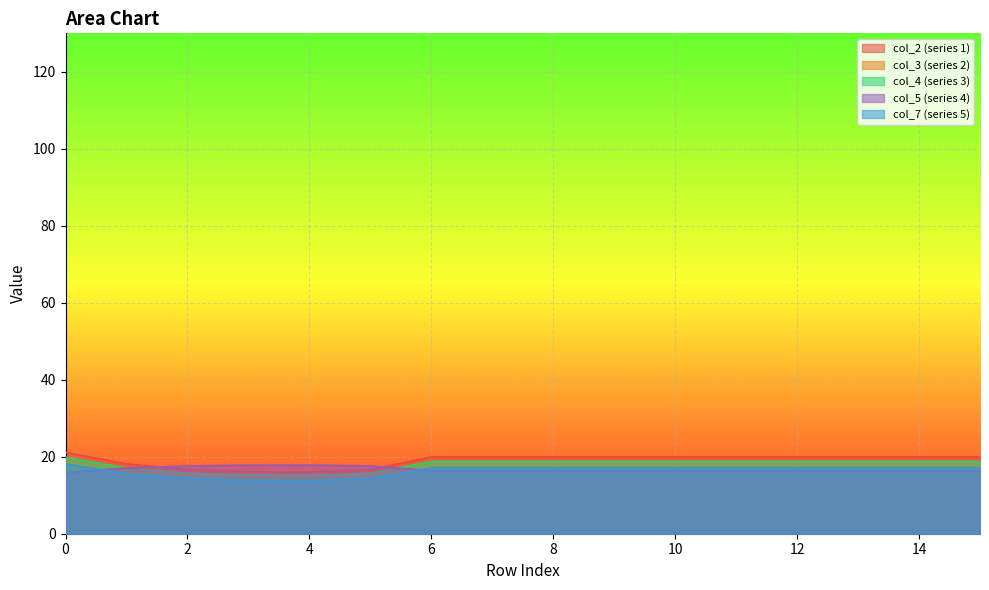

List the labels in order of 3 value, largest first.

0, 6, 7, 8, 9, 10, 11, 12, 13, 14, 15, 1, 2, 5, 3, 4